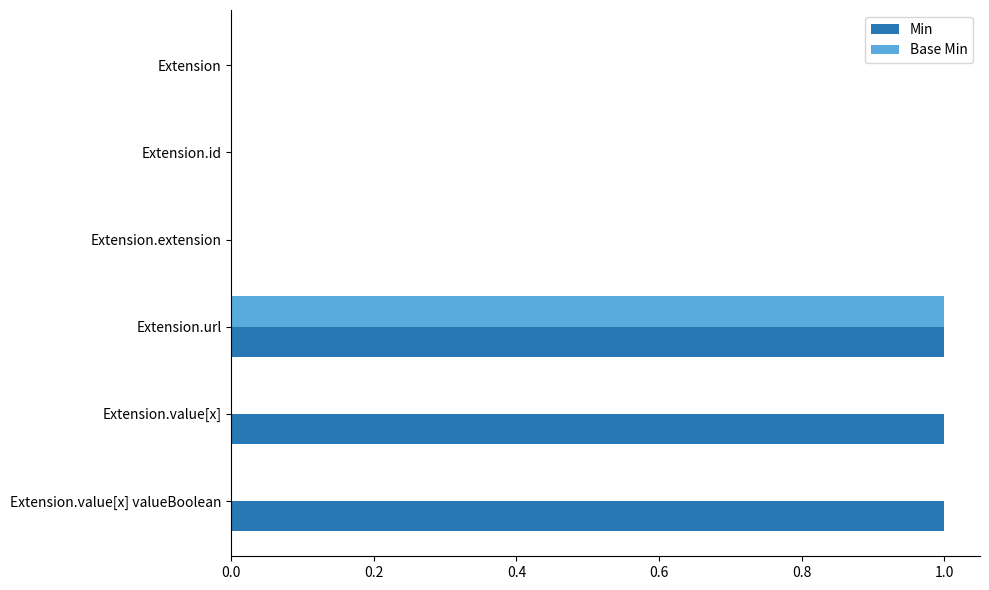

The value of Min at Extension.url is 1. True or false?

True